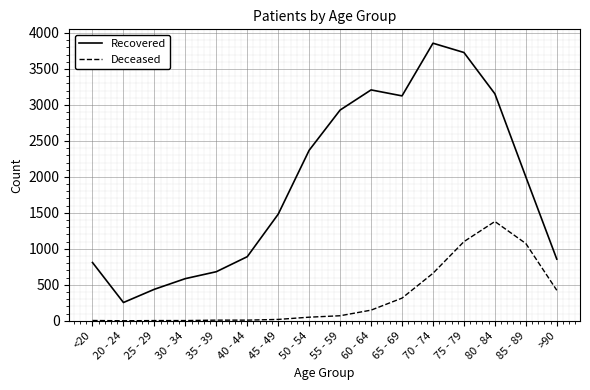

Which series has the largest total across all categories?

Recovered